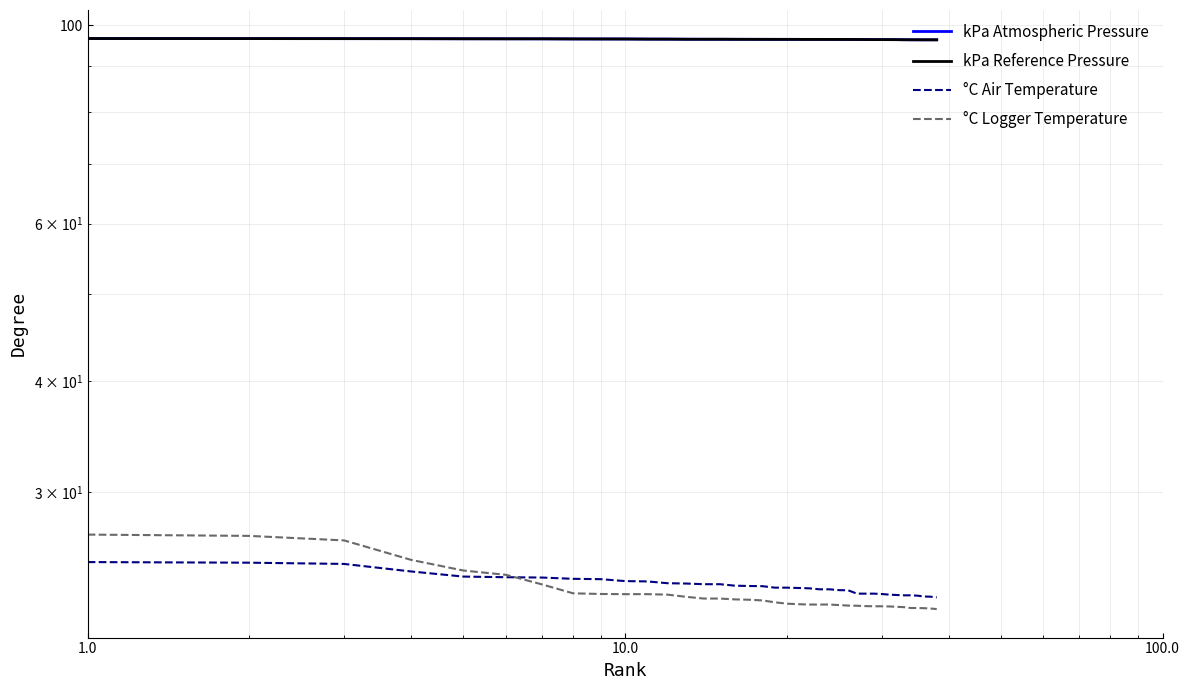

At how many categories does at least one series exceed 93?

38